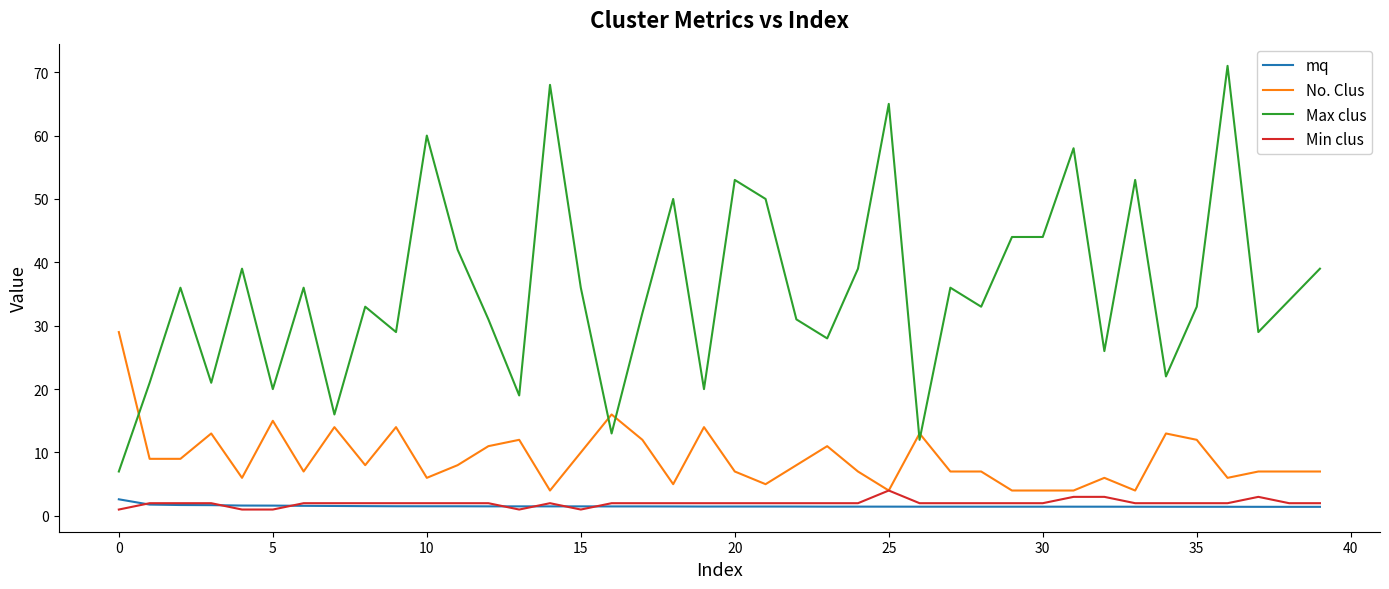

What is the difference between the second highest and minimum values in the Max clus series?

61.0